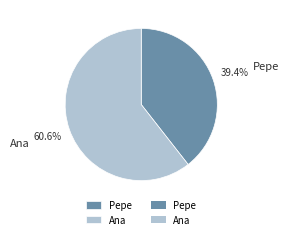

What percentage is the Ana slice, to the nearest percent?

61%